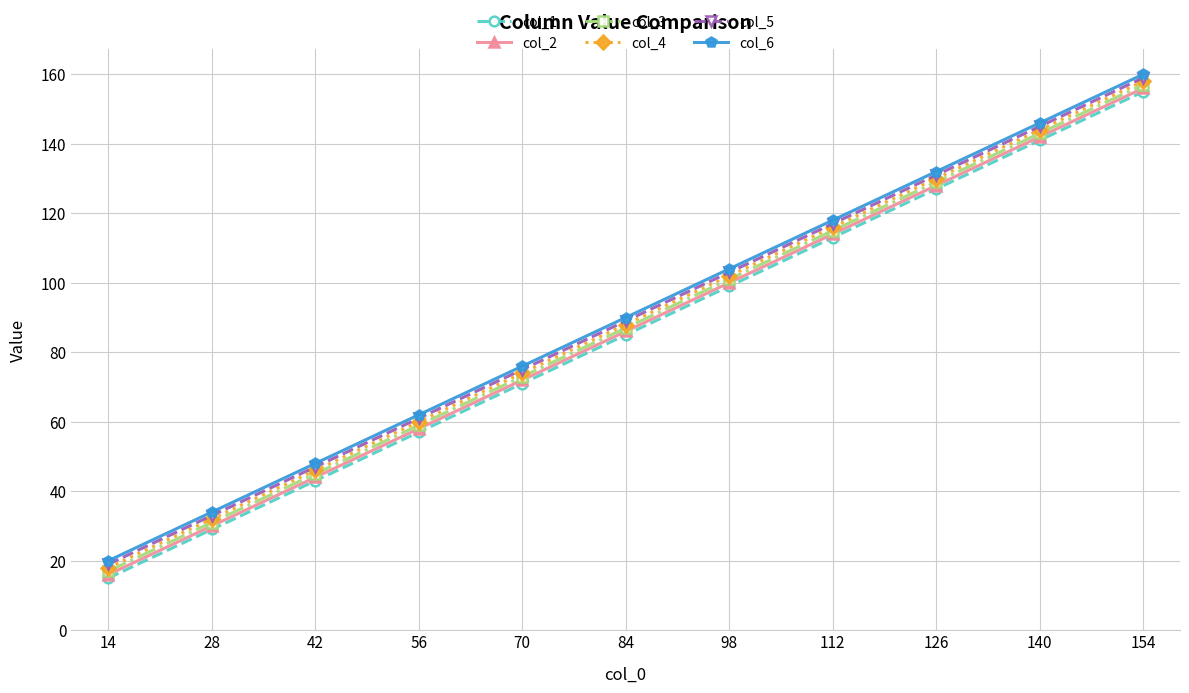

List the labels in order of col_2 value, smallest first.

14, 28, 42, 56, 70, 84, 98, 112, 126, 140, 154